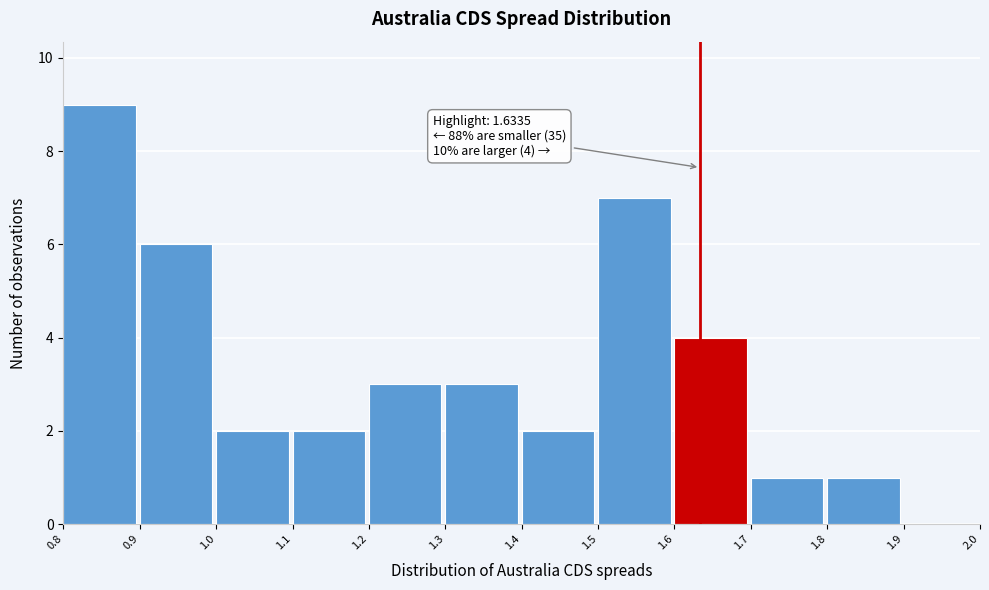

Which range on the x-axis has the tallest bar?

0.8 to 0.9